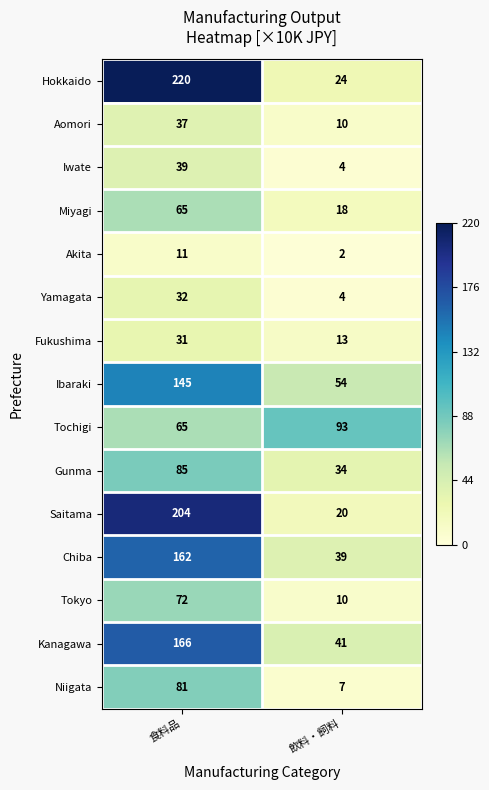

At which category is the sum across all series the highest?

食料品